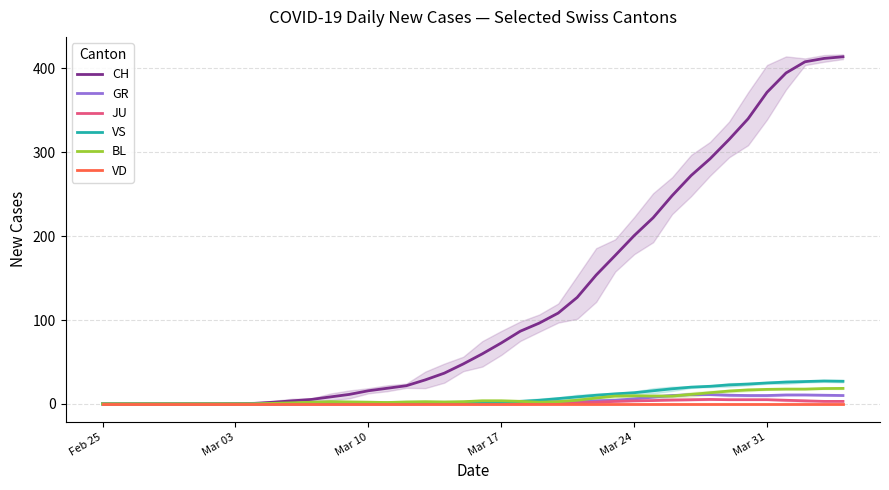

What is the difference between the maximum and minimum values in the JU series?

5.3